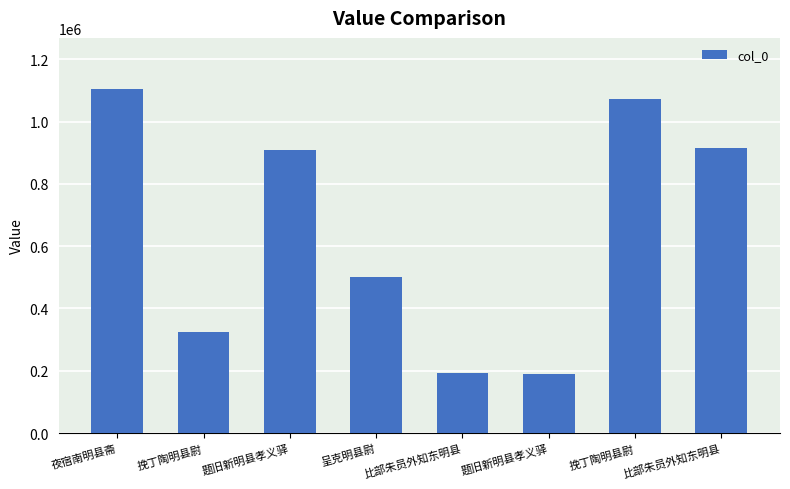

Are the bars horizontal?

No